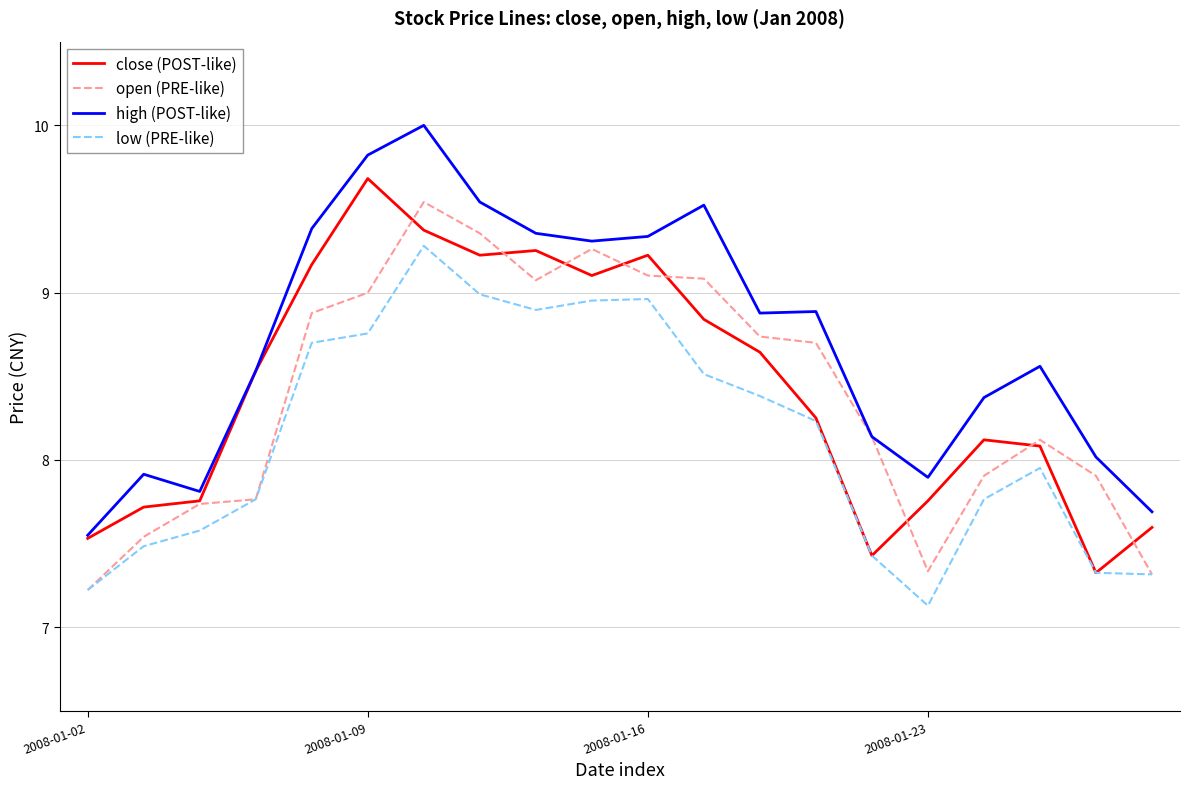

How many lines are shown in the chart?

4